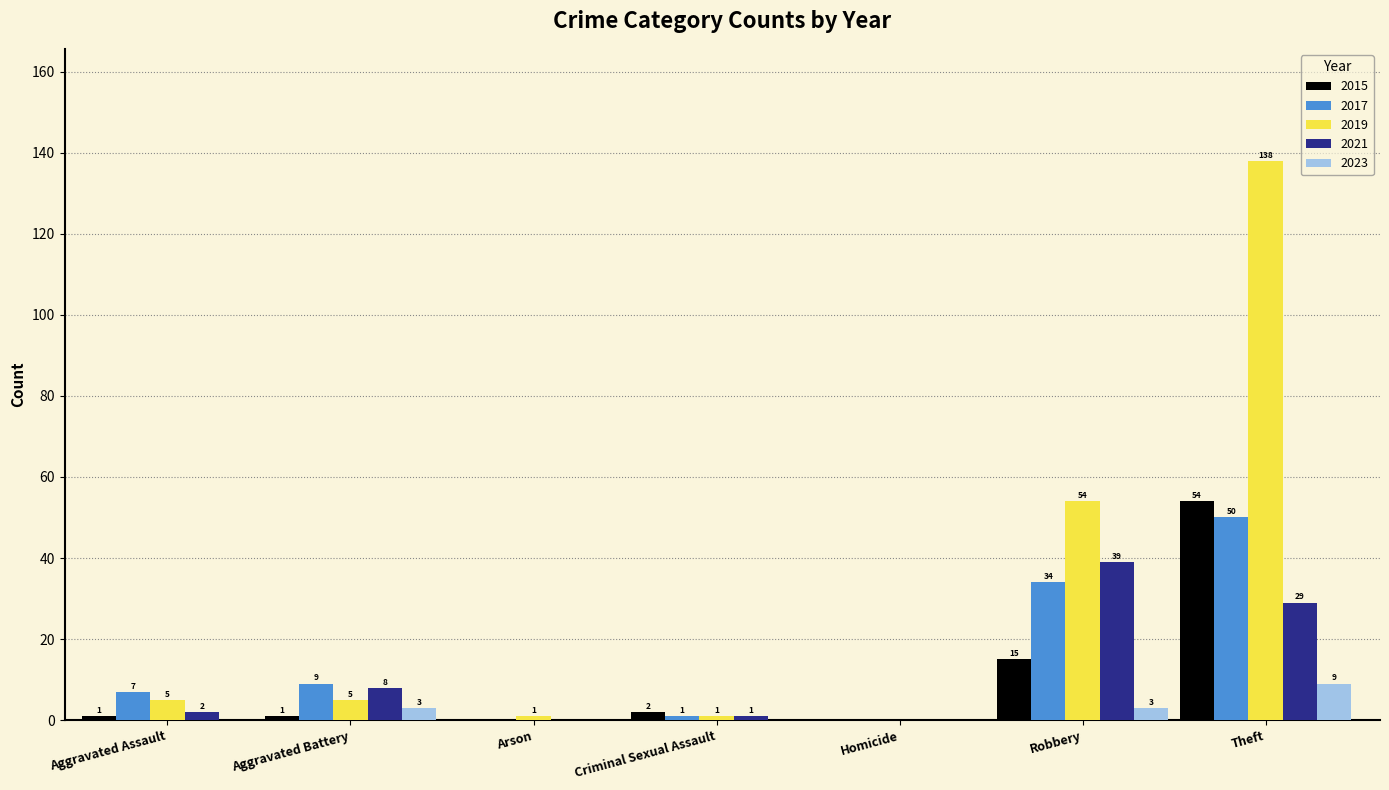

What is the average value of the 2021 series?

11